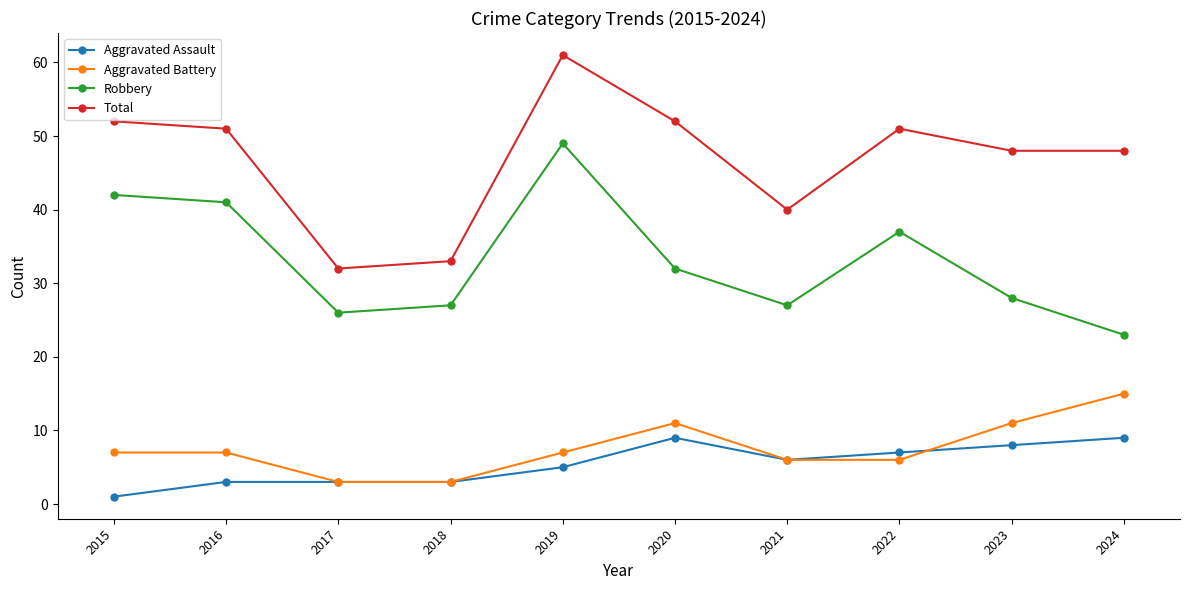

Reading right to left, list all the values displayed in this chart.

Aggravated Assault: 2024=9	2023=8	2022=7	2021=6	2020=9	2019=5	2018=3	2017=3	2016=3	2015=1
Aggravated Battery: 2024=15	2023=11	2022=6	2021=6	2020=11	2019=7	2018=3	2017=3	2016=7	2015=7
Robbery: 2024=23	2023=28	2022=37	2021=27	2020=32	2019=49	2018=27	2017=26	2016=41	2015=42
Total: 2024=48	2023=48	2022=51	2021=40	2020=52	2019=61	2018=33	2017=32	2016=51	2015=52